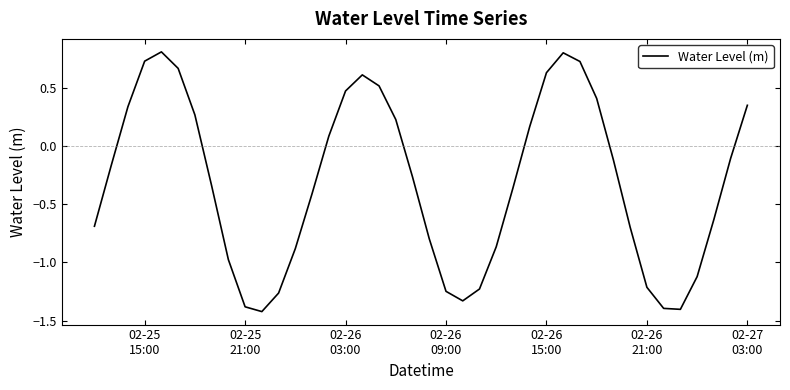

What is the minimum value shown in the chart?

-1.4